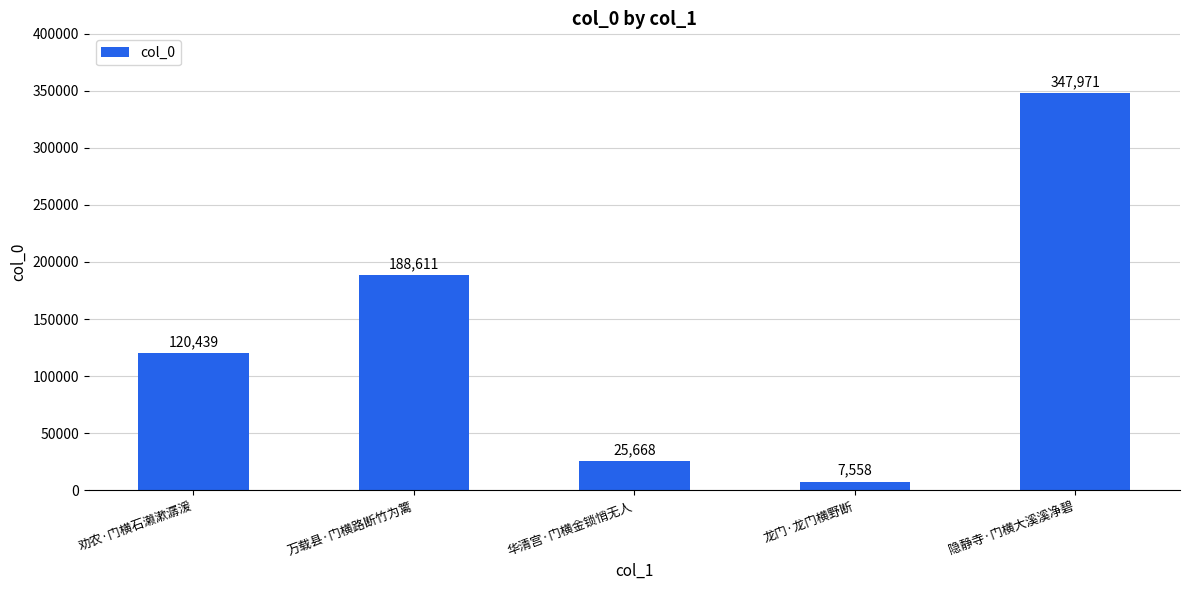

Approximately how many times larger is the value at 万载县·门横路断竹为篱 compared to 龙门·龙门横野断?

25.0